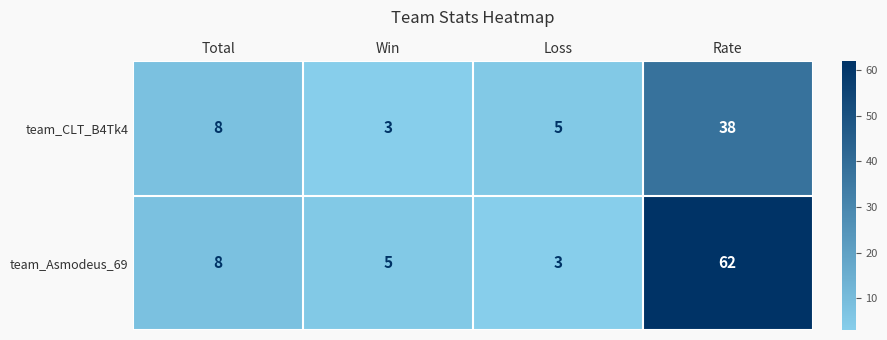

Which category has the highest value in the team_Asmodeus_69 series?

Rate